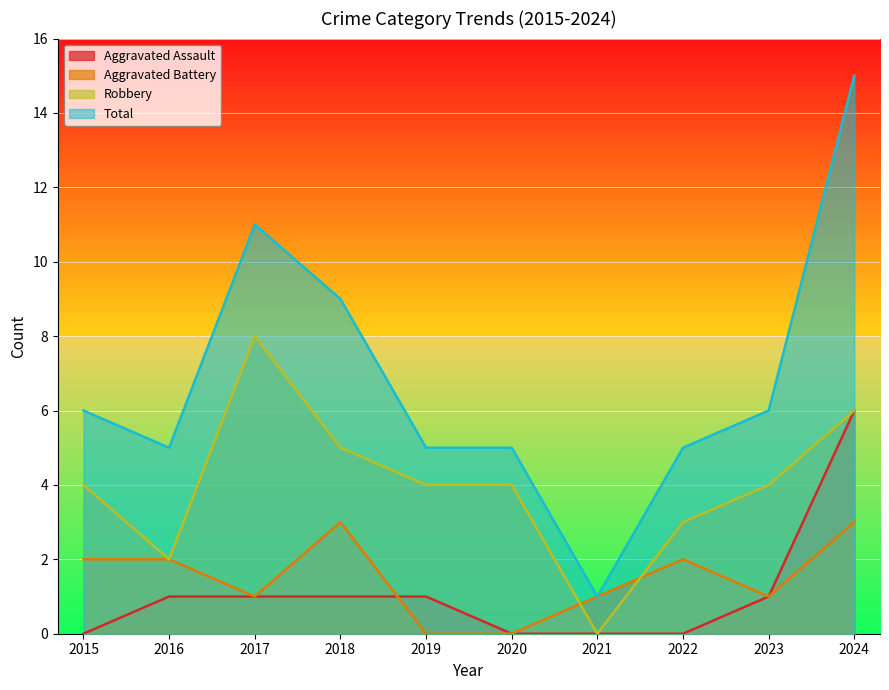

True or false: Aggravated Battery has more than 2 points higher than both neighbors.

False